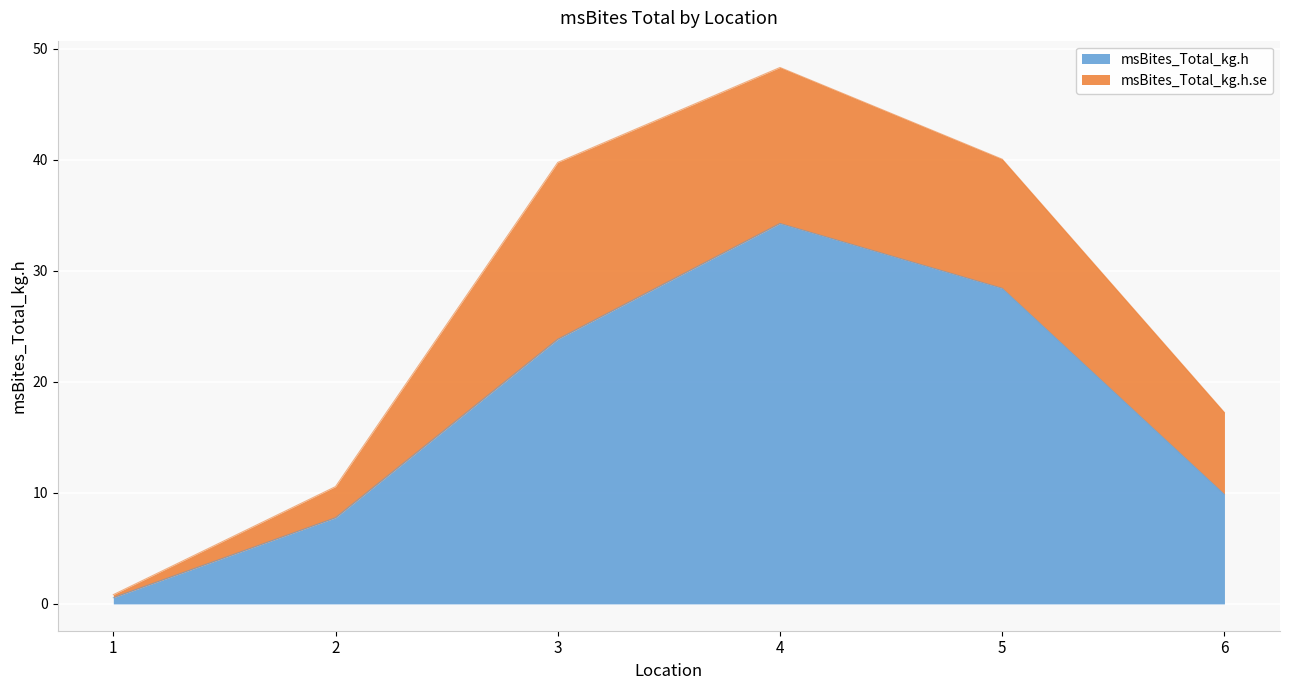

Which label corresponds to the smallest value in the chart?

1